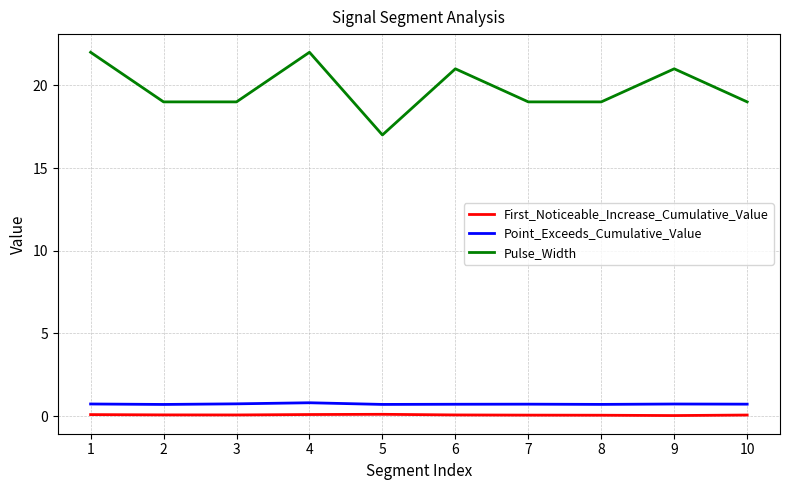

Which series changed the most between 3 and 4?

Pulse_Width